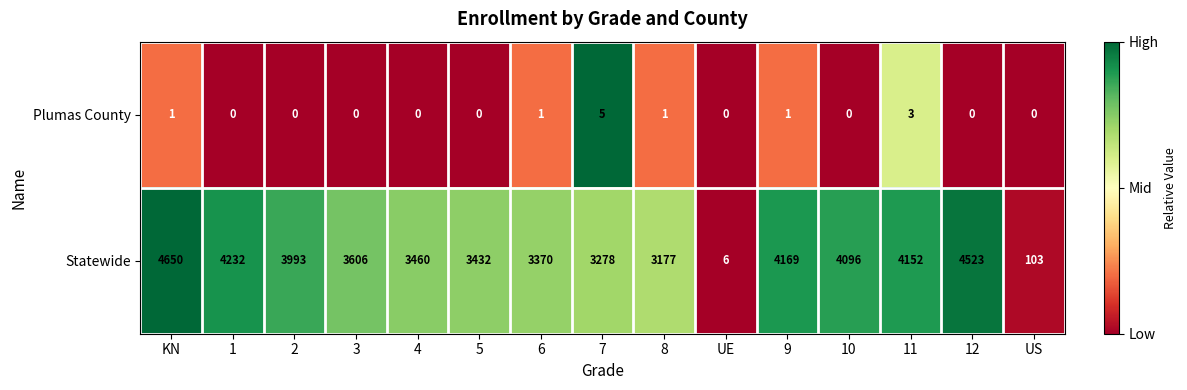

Reading right to left, extract all data points from this chart.

Plumas County: 0	0	3	0	1	0	1	5	1	0	0	0	0	0	1
Statewide: 103	4523	4152	4096	4169	6	3177	3278	3370	3432	3460	3606	3993	4232	4650